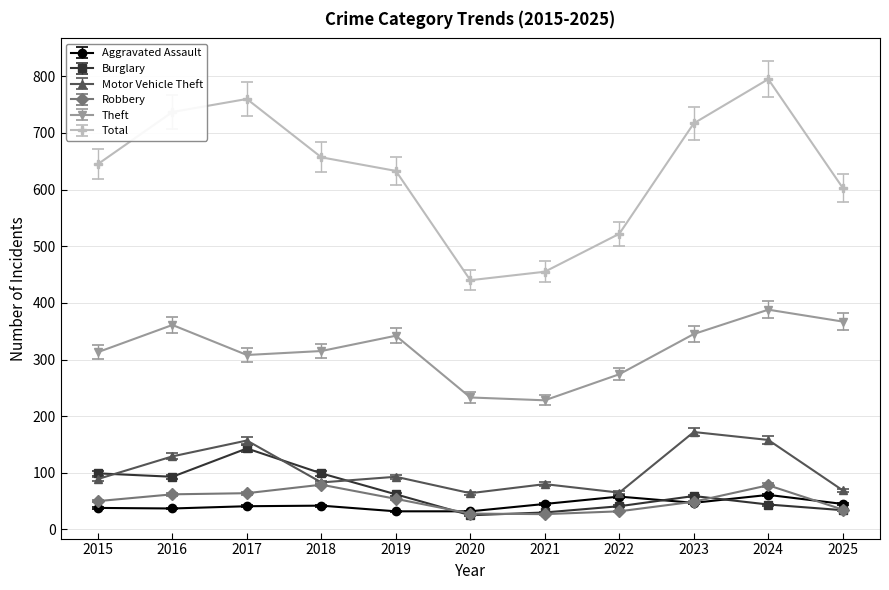

True or false: Theft and Burglary intersect in this chart.

False